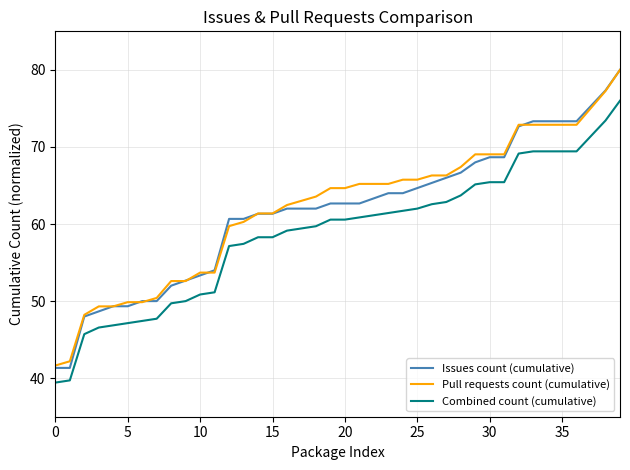

How many distinct data groups are displayed?

3